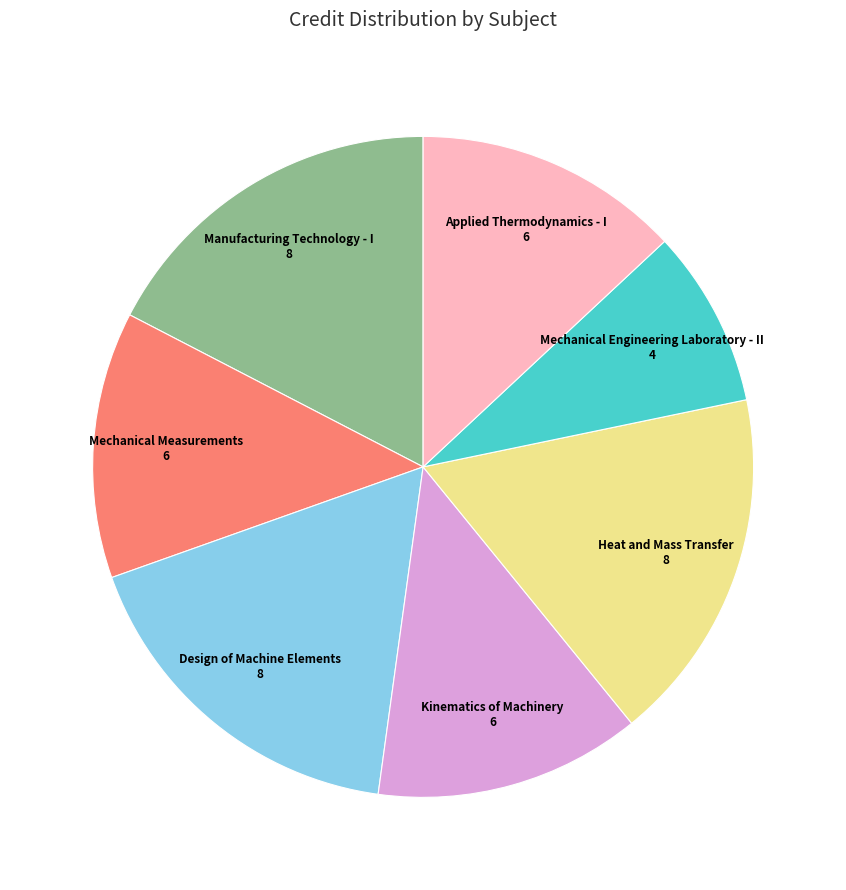

Which slice is the smallest?

Mechanical Engineering Laboratory - II